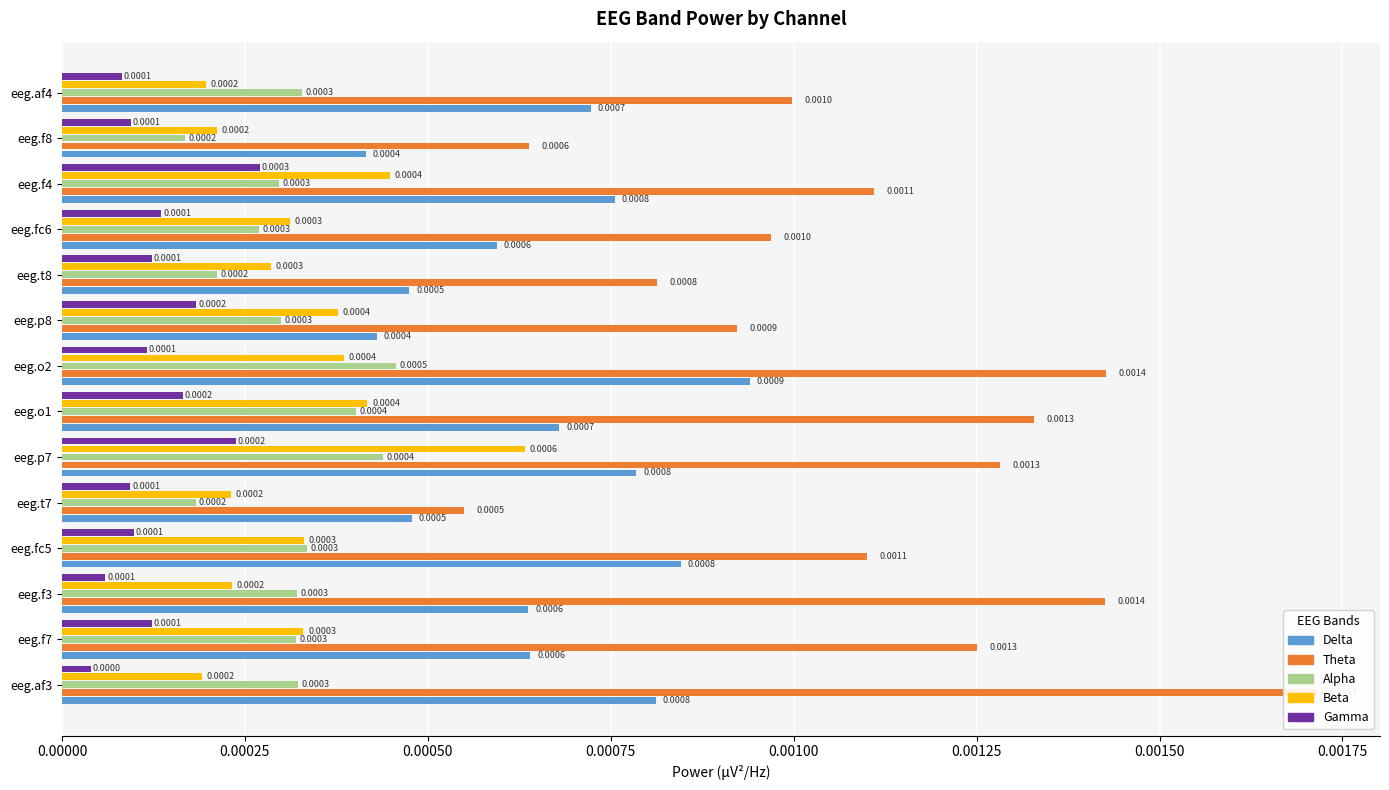

Is it true that Gamma equals 0.0 at eeg.af3?

False